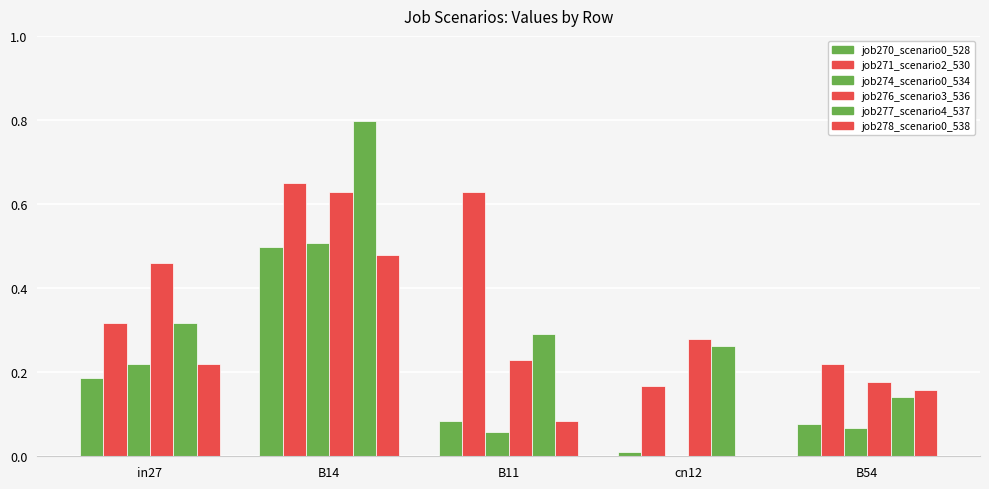

How many series are shown in this chart?

6